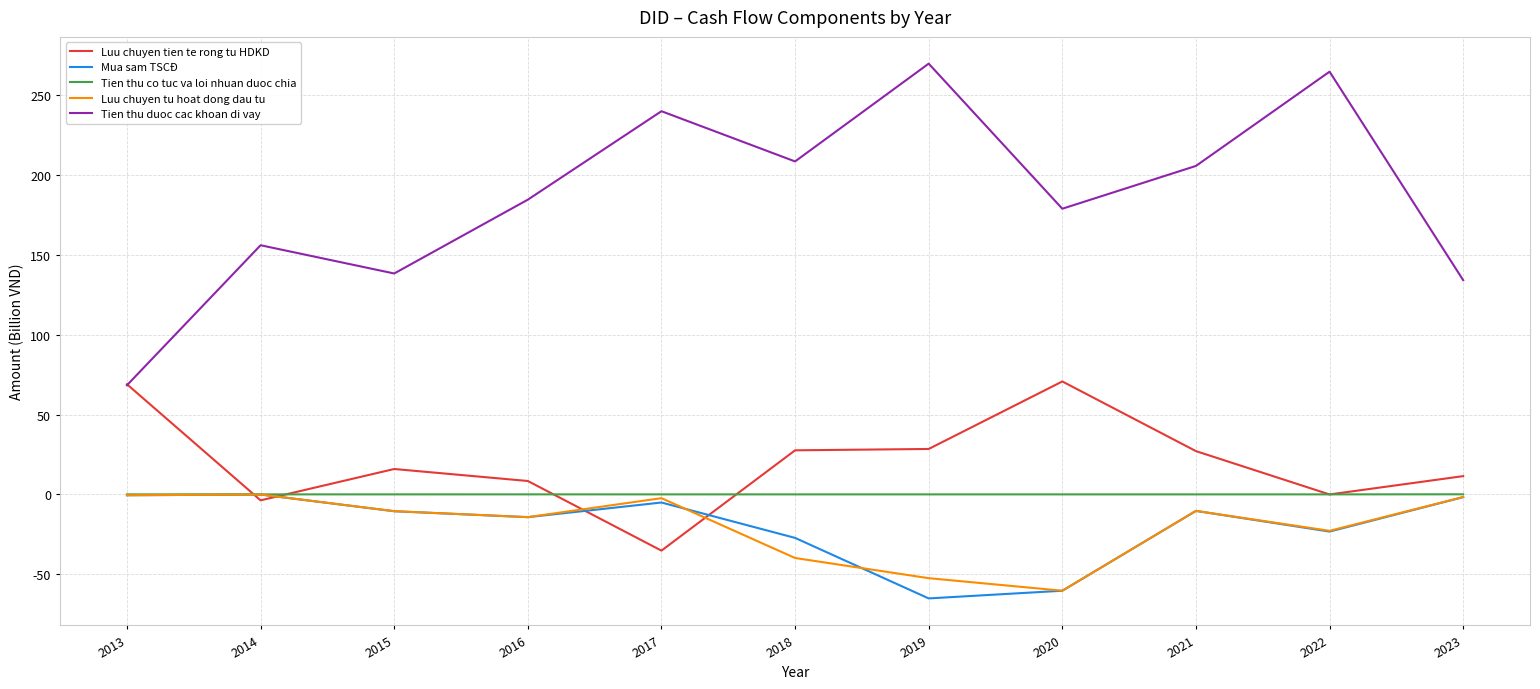

Which series ends up on top after the final intersection of Luu chuyen tien te rong tu HDKD and Luu chuyen tu hoat dong dau tu?

Luu chuyen tien te rong tu HDKD